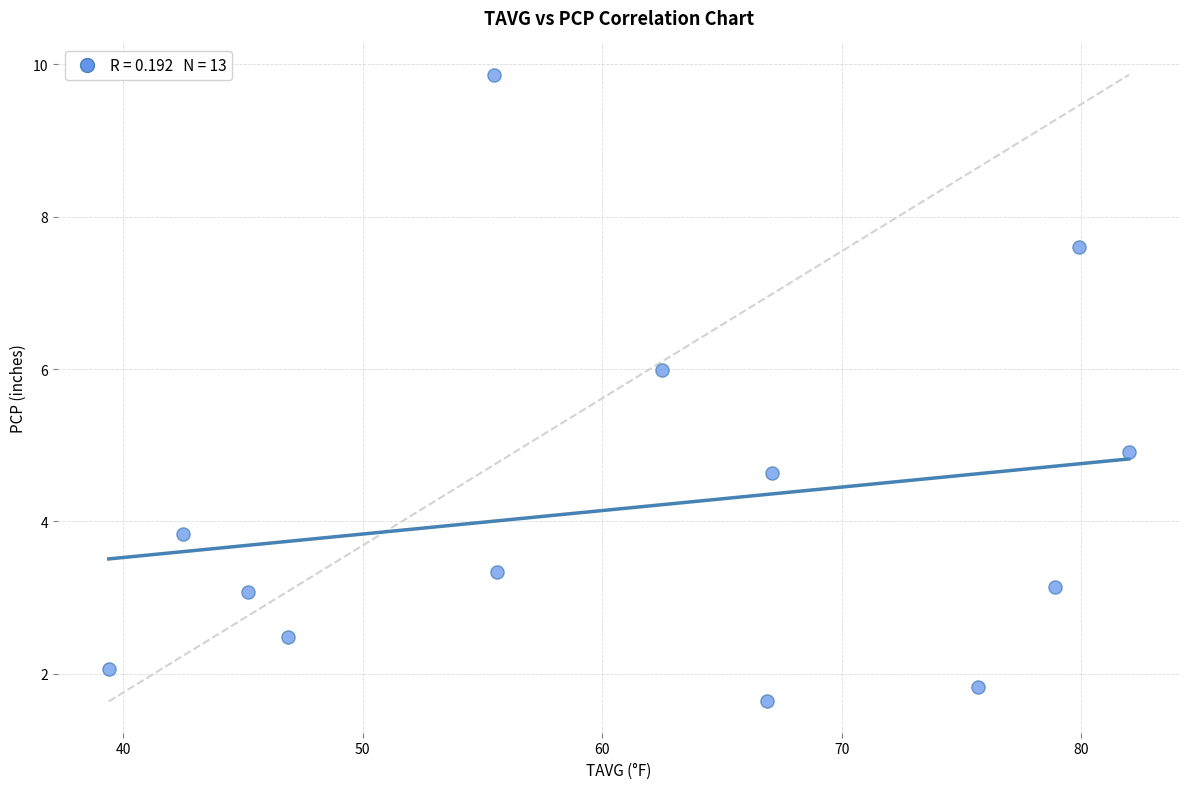

What is the range of X values (max minus min)?

42.6